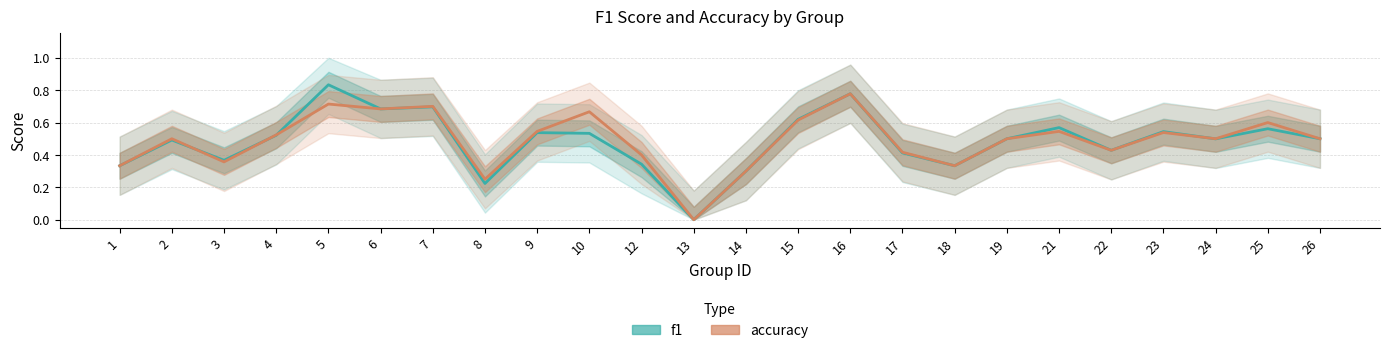

Rank the series by their maximum value, from lowest to highest.

accuracy, f1